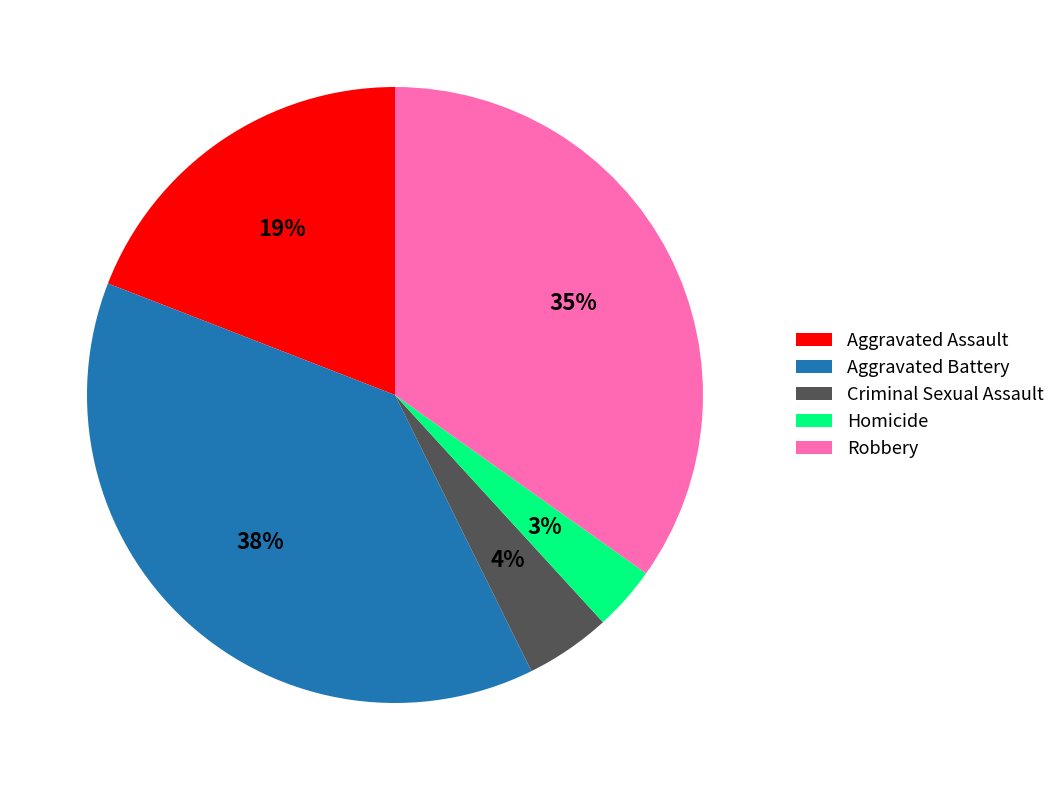

To the nearest percent, what is the average slice percentage?

20%